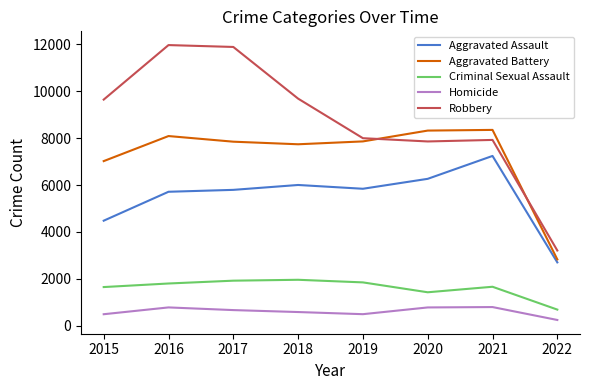

What is the sum of the Aggravated Battery values at 2019 and 2022?

10687